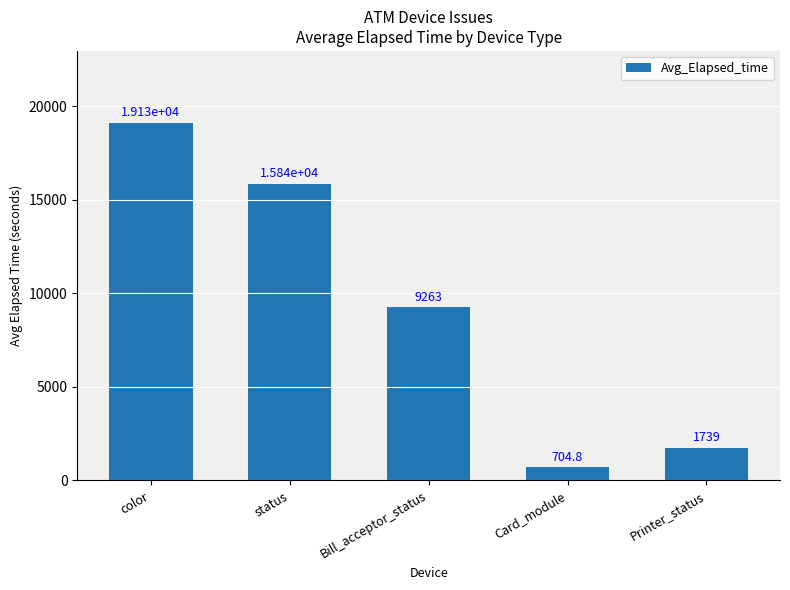

Reading right to left, list all the values displayed in this chart.

Printer_status=1739.0	Card_module=704.8	Bill_acceptor_status=9263.3	status=15842.4	color=19132.0